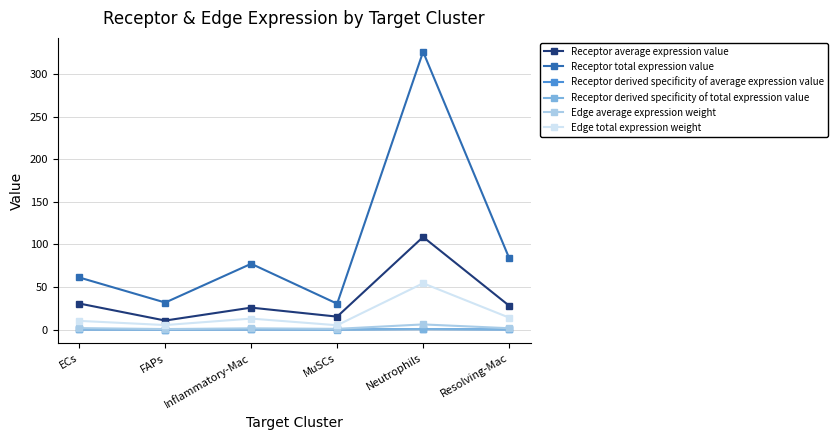

True or false: Receptor total expression value and Edge total expression weight intersect in this chart.

False